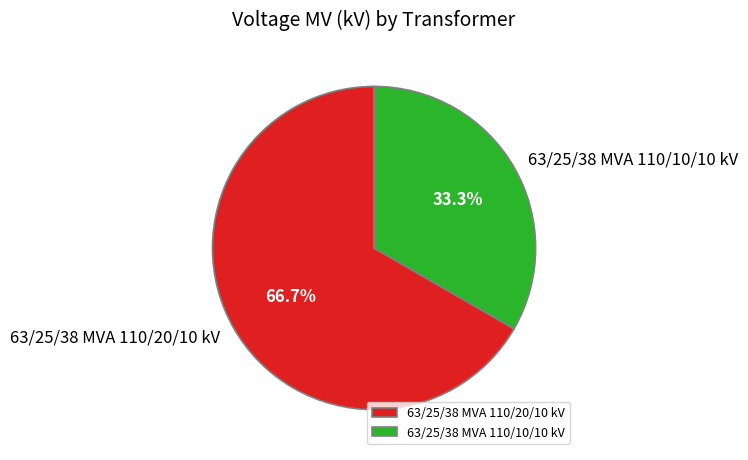

Between 63/25/38 MVA 110/10/10 kV and 63/25/38 MVA 110/20/10 kV, which is larger?

63/25/38 MVA 110/20/10 kV